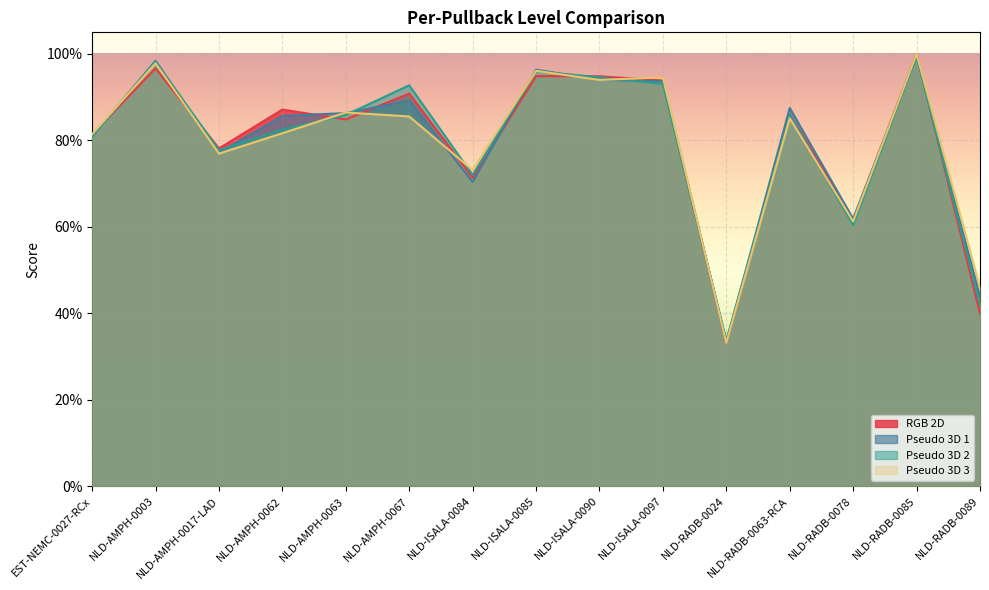

Between which two adjacent categories do Pseudo 3D 1 and RGB 2D first intersect?

EST-NEMC-0027-RCx and NLD-AMPH-0003